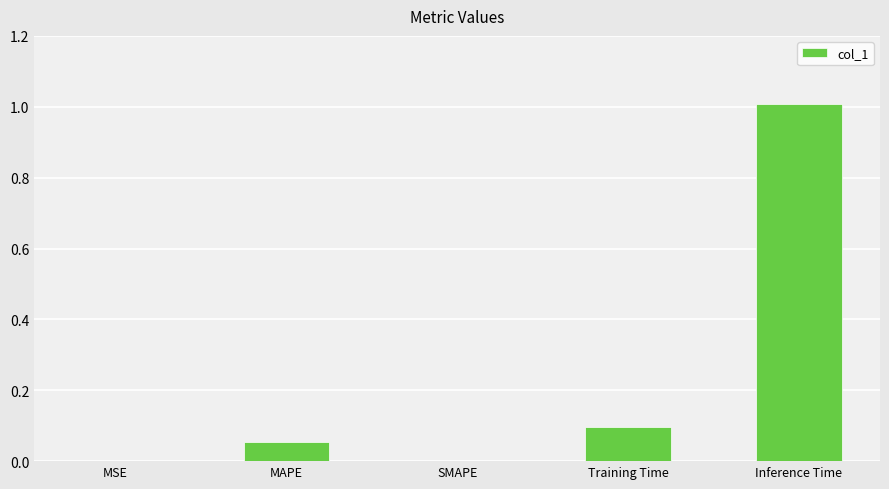

What is the change in value from MAPE to Inference Time?

+1.0